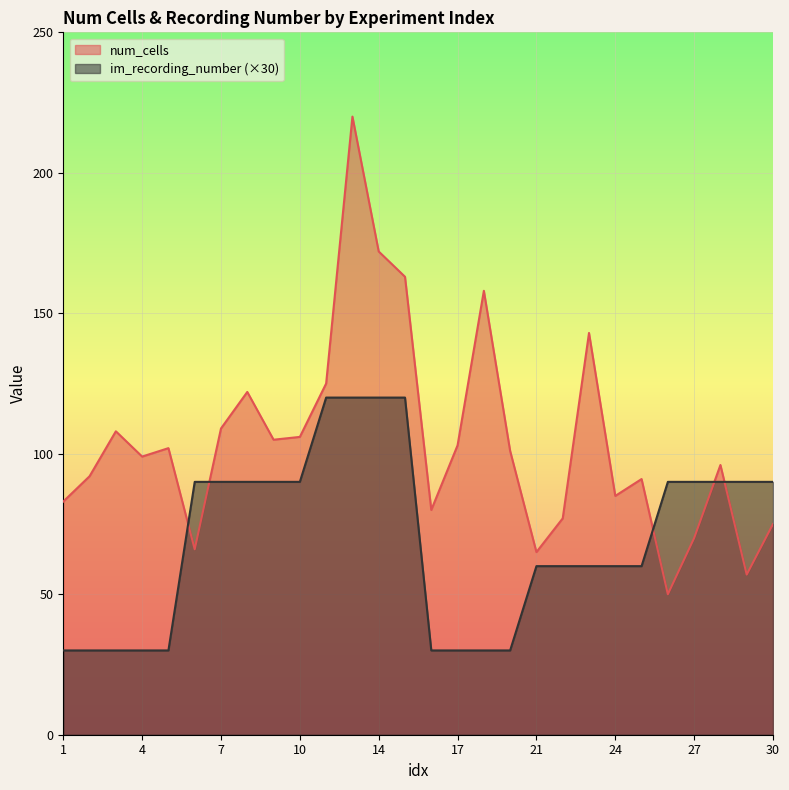

How many values in the num_cells series are below 101?

14